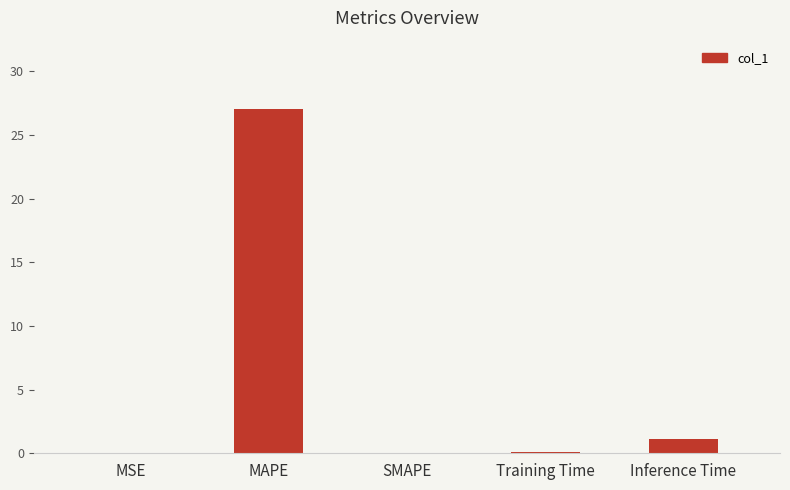

What is the maximum value shown in the chart?

27.0